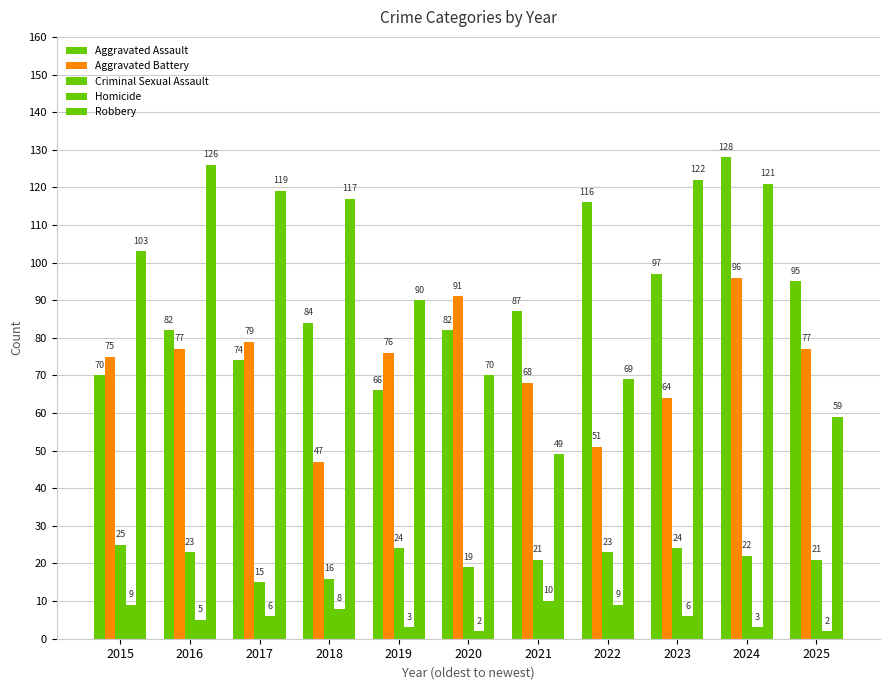

What is the average value of the Aggravated Battery series?

73